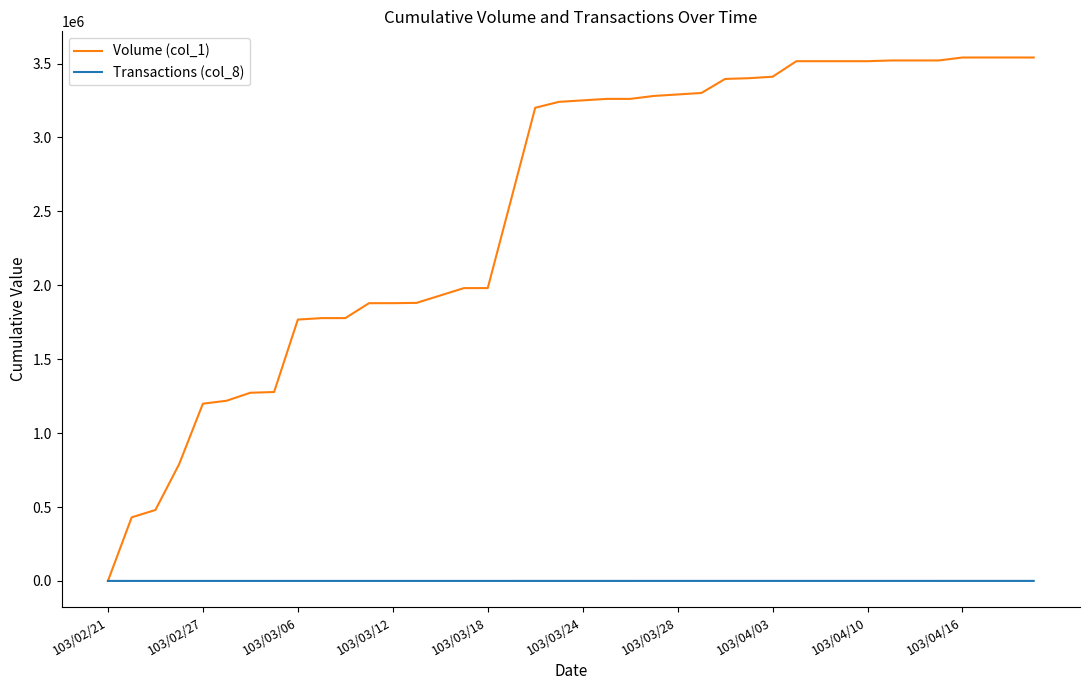

What is the greatest value displayed?

3541000